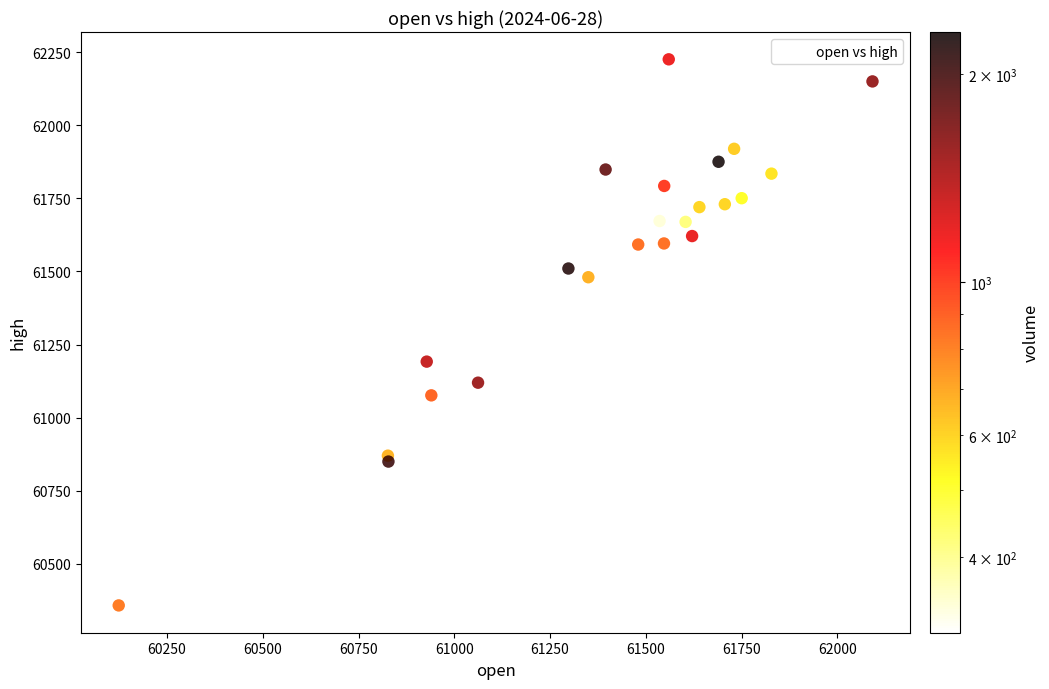

What Y value in the scatter plot is closest to 61291?

61191.6